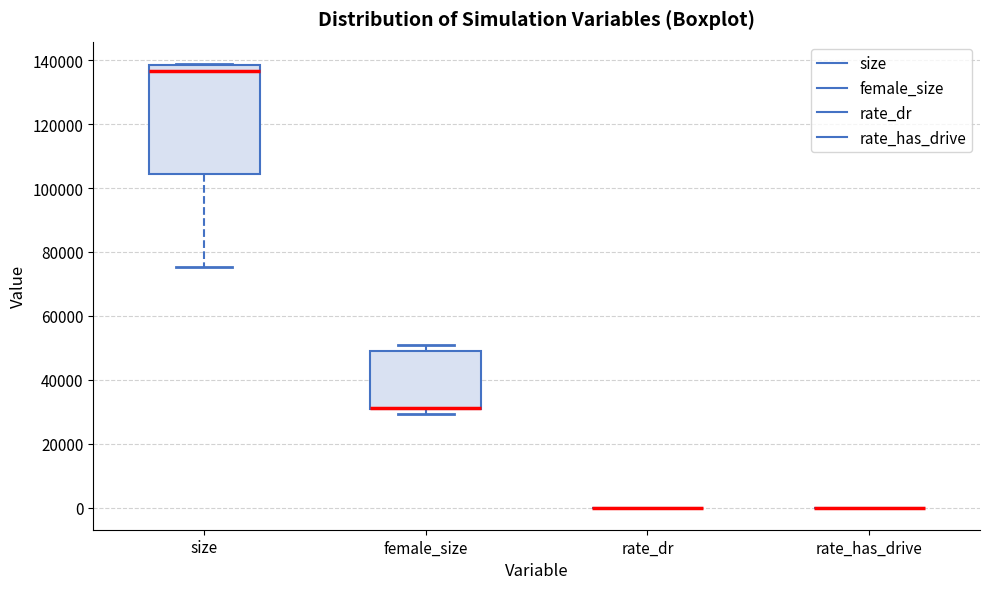

Reading left to right, read every box against the y-axis: the position of its median line, the range the box covers, and the ends of its whiskers. The values are not printed on the chart, so give them approximately, as read against the axis.

size: median 136000, box 104000 to 138000, whiskers 76000 to 138000
female_size: median 32000 (drawn on the box's lower edge), box 30000 to 50000, whiskers 30000 (just below the box's lower edge) to 52000
rate_dr: box collapsed to a line at 0, whiskers 0 to 0
rate_has_drive: box collapsed to a line at 0, whiskers 0 to 0